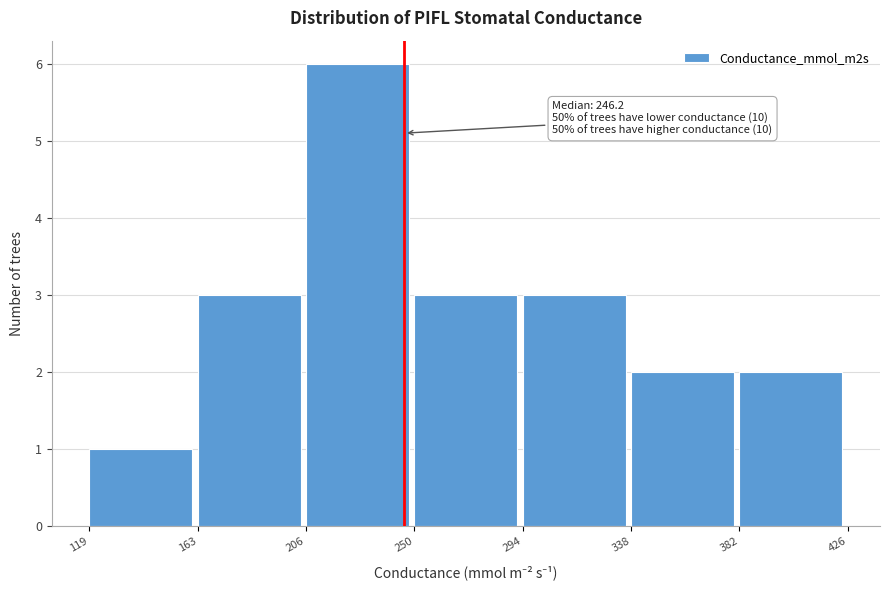

Over which range of the x-axis is the bar tallest?

206 to 250